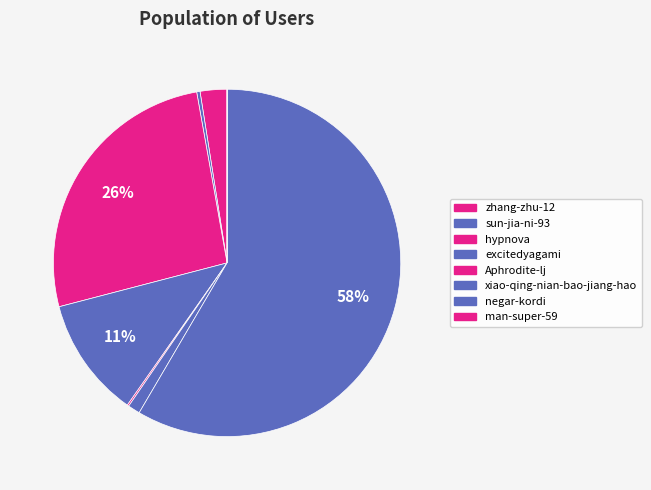

What is the majority slice?

negar-kordi